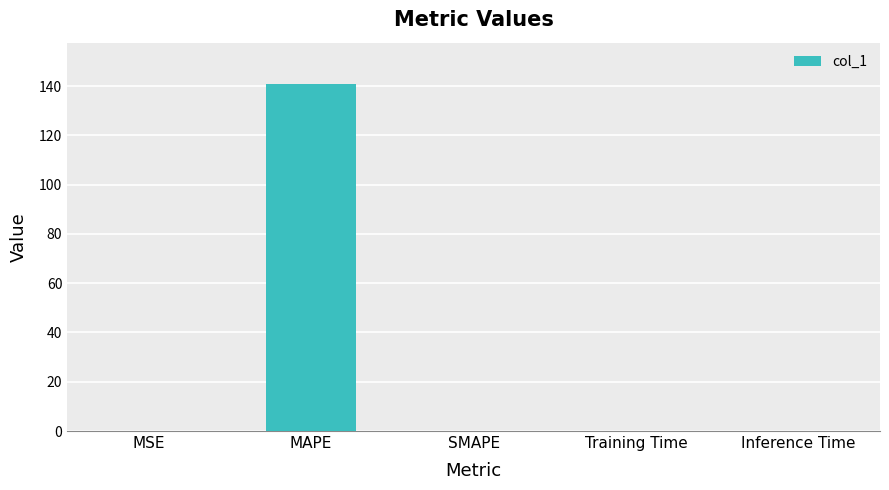

At which category does the chart reach its peak across all series?

MAPE